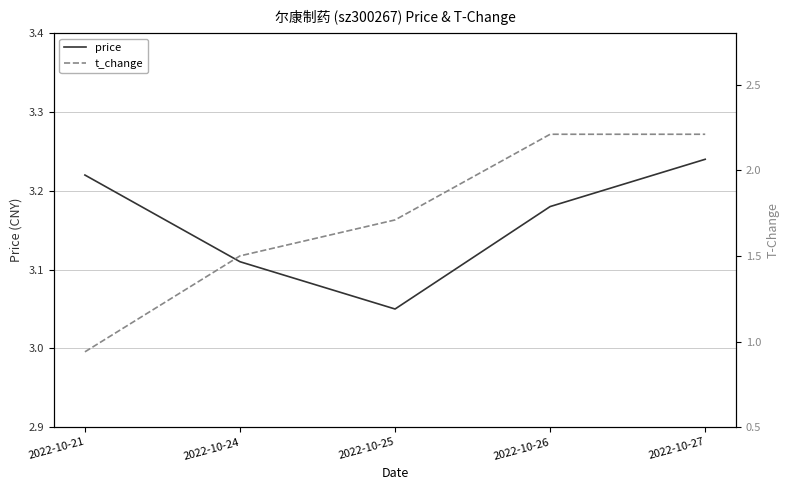

What is the value of the t_change point at the 3rd from the left?

1.7